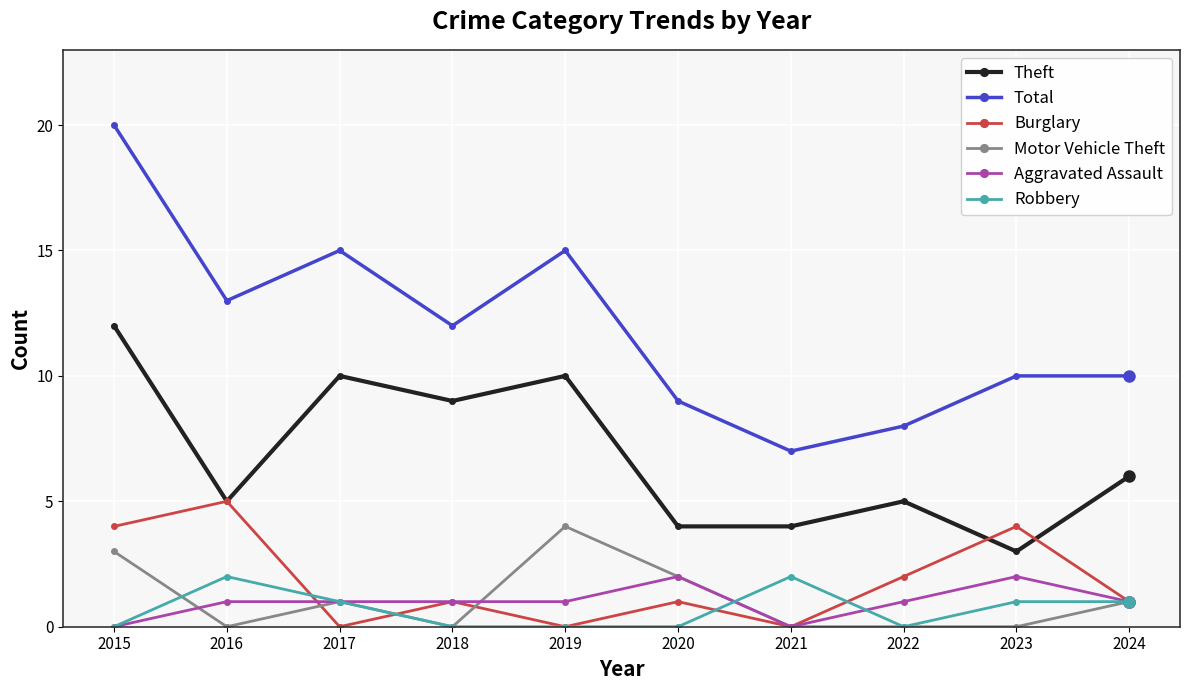

Reading left to right, list all the values displayed in this chart.

Theft: 2015=12	2016=5	2017=10	2018=9	2019=10	2020=4	2021=4	2022=5	2023=3	2024=6
Total: 2015=20	2016=13	2017=15	2018=12	2019=15	2020=9	2021=7	2022=8	2023=10	2024=10
Burglary: 2015=4	2016=5	2017=0	2018=1	2019=0	2020=1	2021=0	2022=2	2023=4	2024=1
Motor Vehicle Theft: 2015=3	2016=0	2017=1	2018=0	2019=4	2020=2	2021=0	2022=0	2023=0	2024=1
Aggravated Assault: 2015=0	2016=1	2017=1	2018=1	2019=1	2020=2	2021=0	2022=1	2023=2	2024=1
Robbery: 2015=0	2016=2	2017=1	2018=0	2019=0	2020=0	2021=2	2022=0	2023=1	2024=1